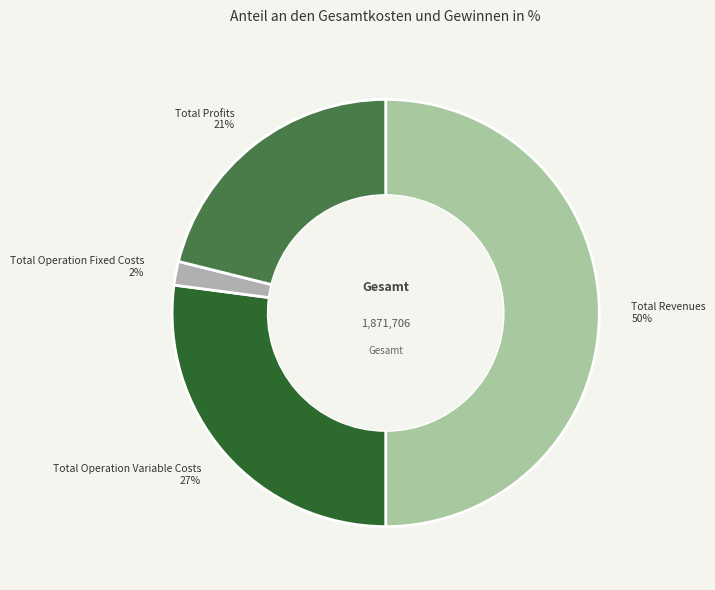

Which category has the biggest portion of the pie?

Total Revenues